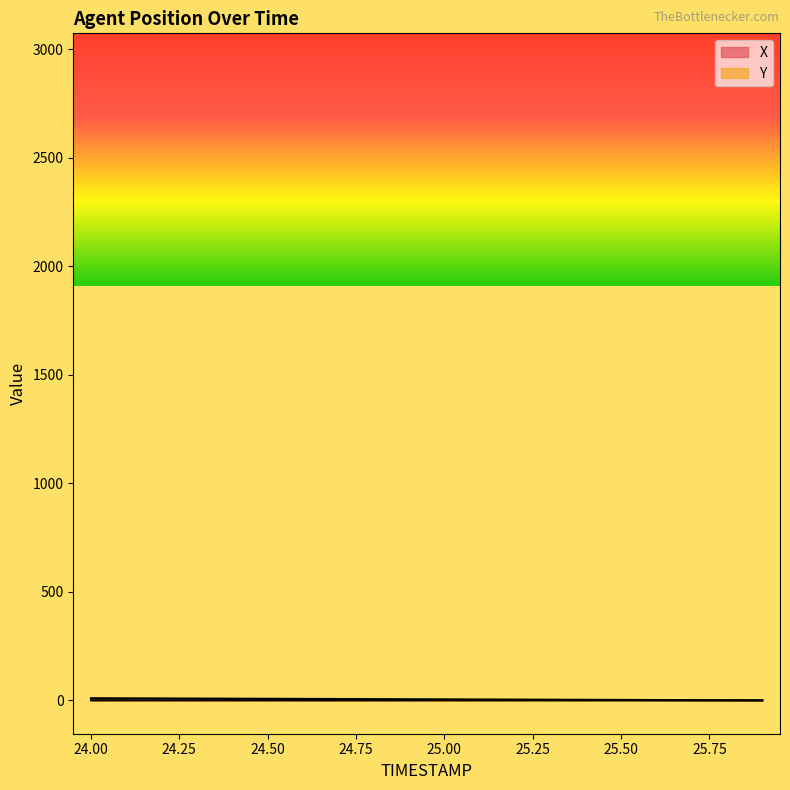

Where is Y nearest to the value 0?

25.9